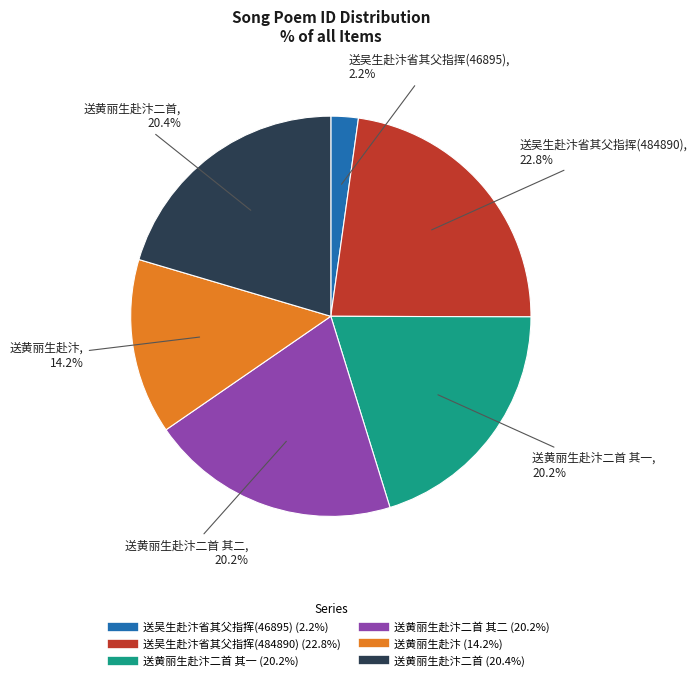

Does any single category account for the majority?

No